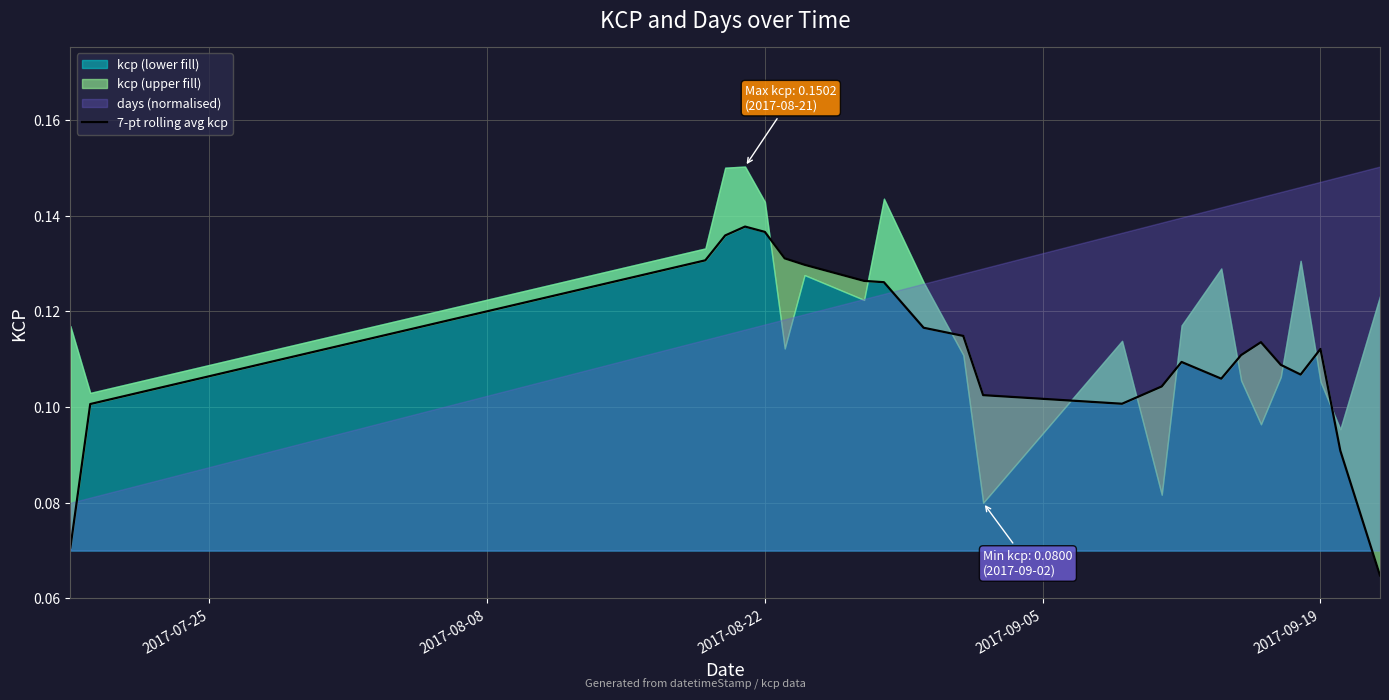

How many lines are shown in the chart?

1